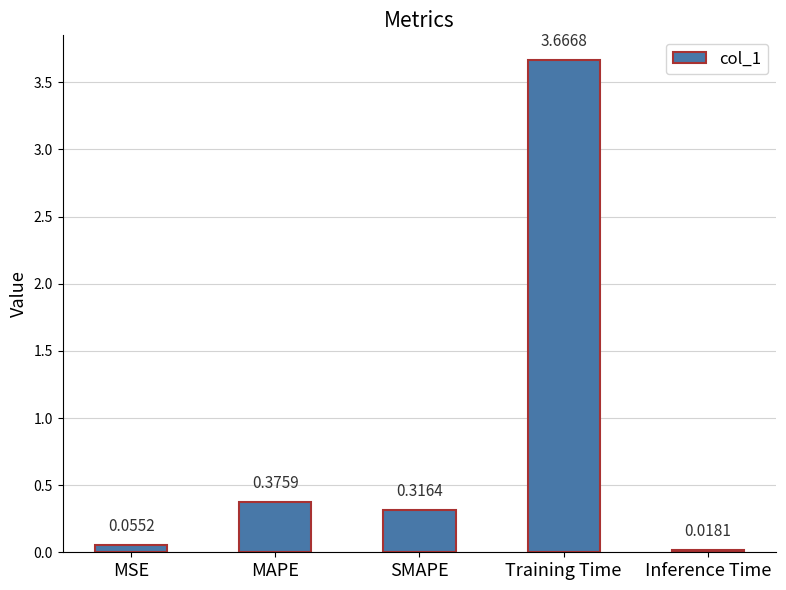

Is it true that the value at SMAPE is 0.5?

False